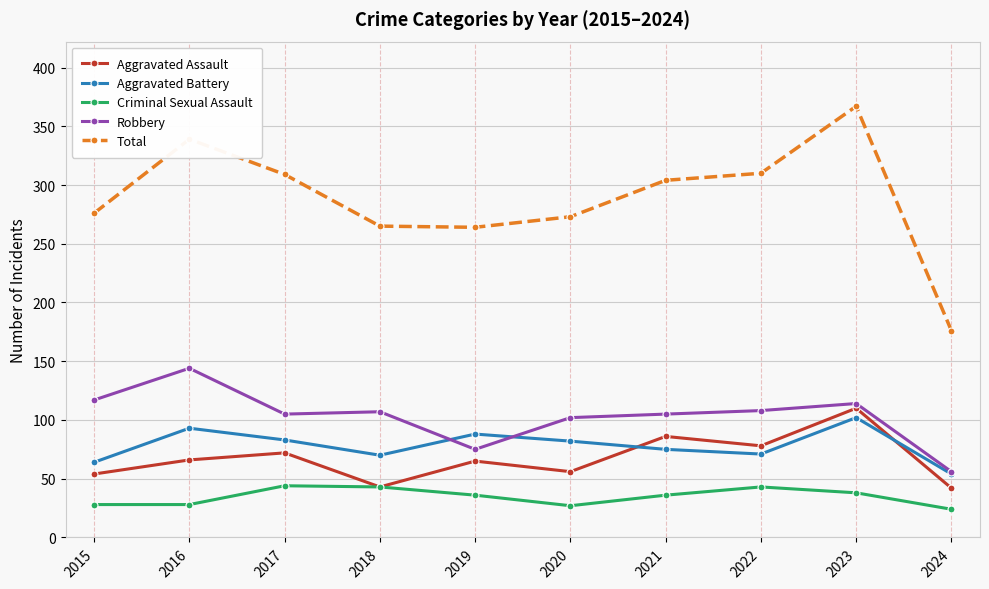

What is the sum of all Robbery values?

1033